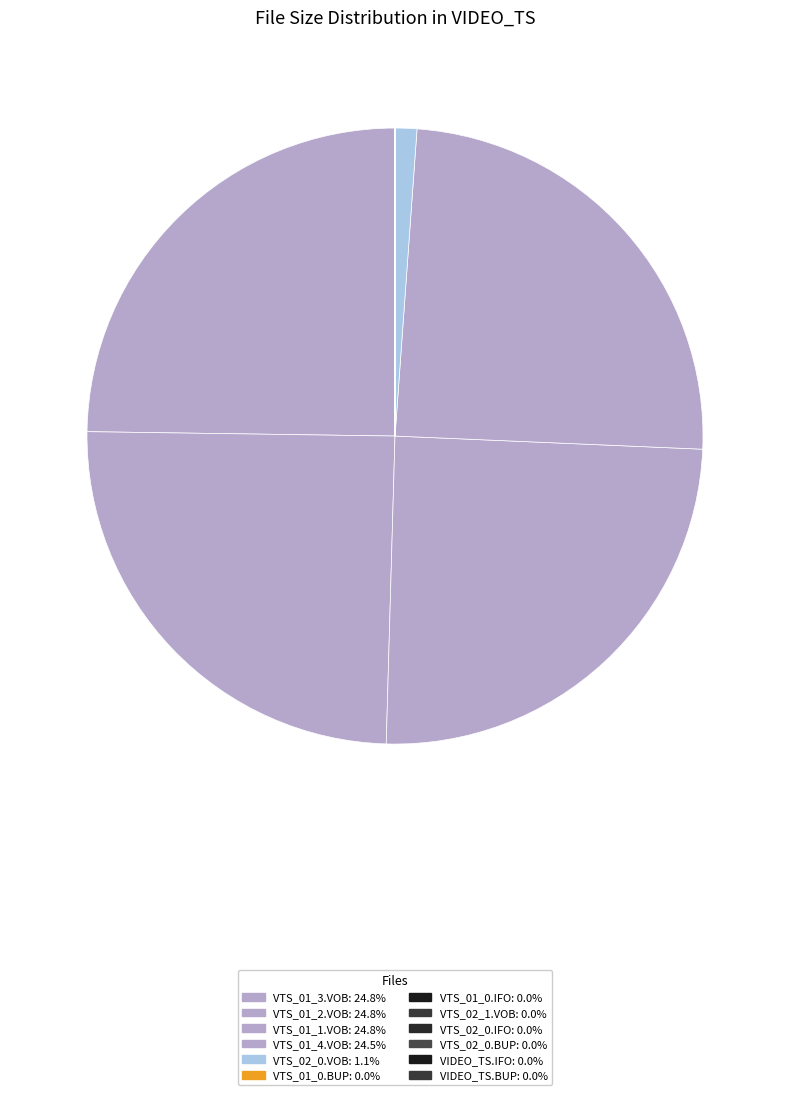

To the nearest percent, what is the average slice percentage?

8%